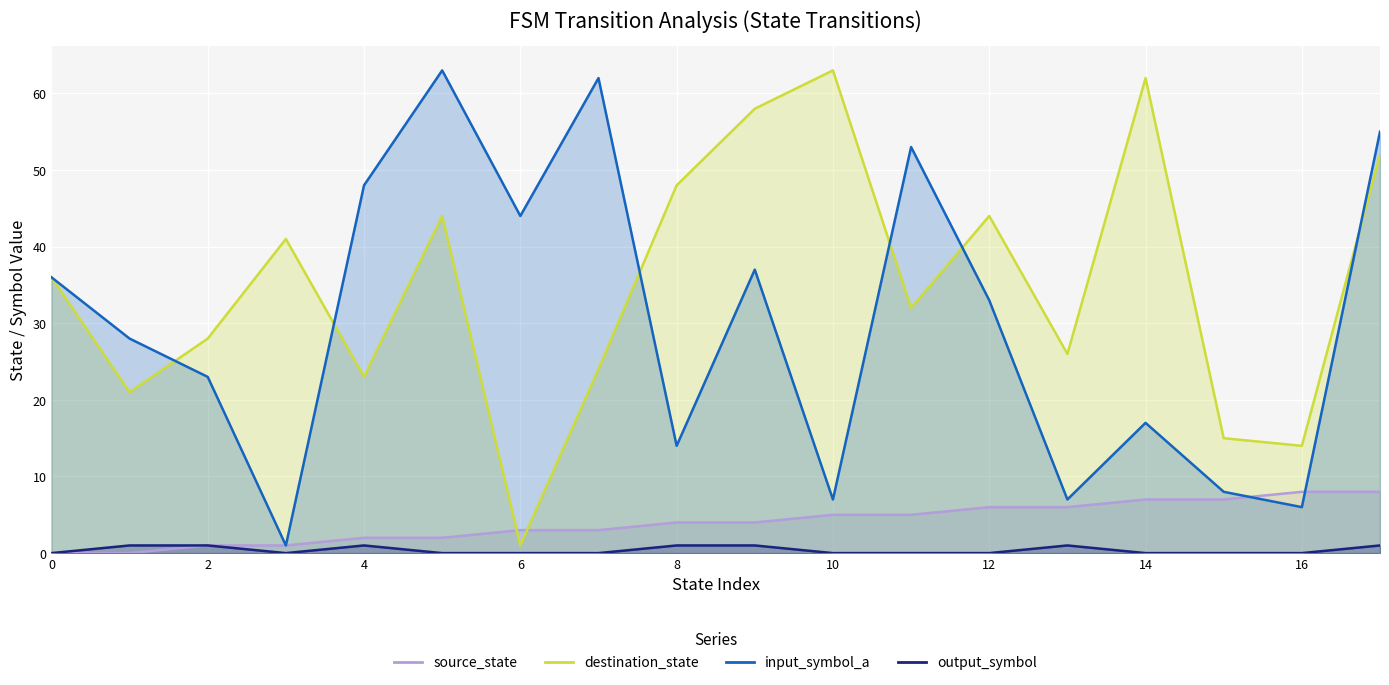

What is the spread (max minus min) of values at 0?

36